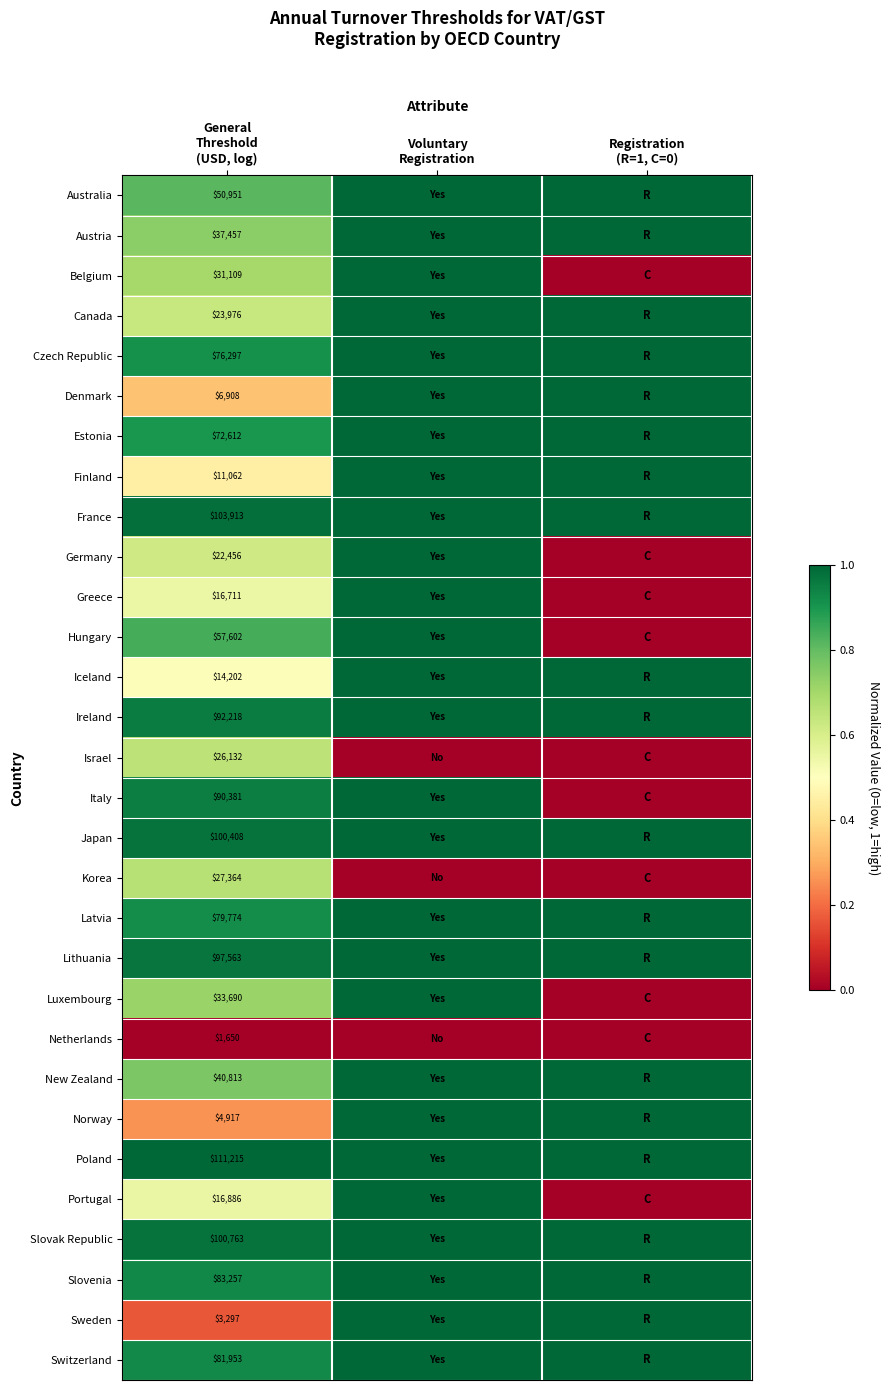

True or false: Finland has a value of 1.8 at Registration (R=1, C=0).

False